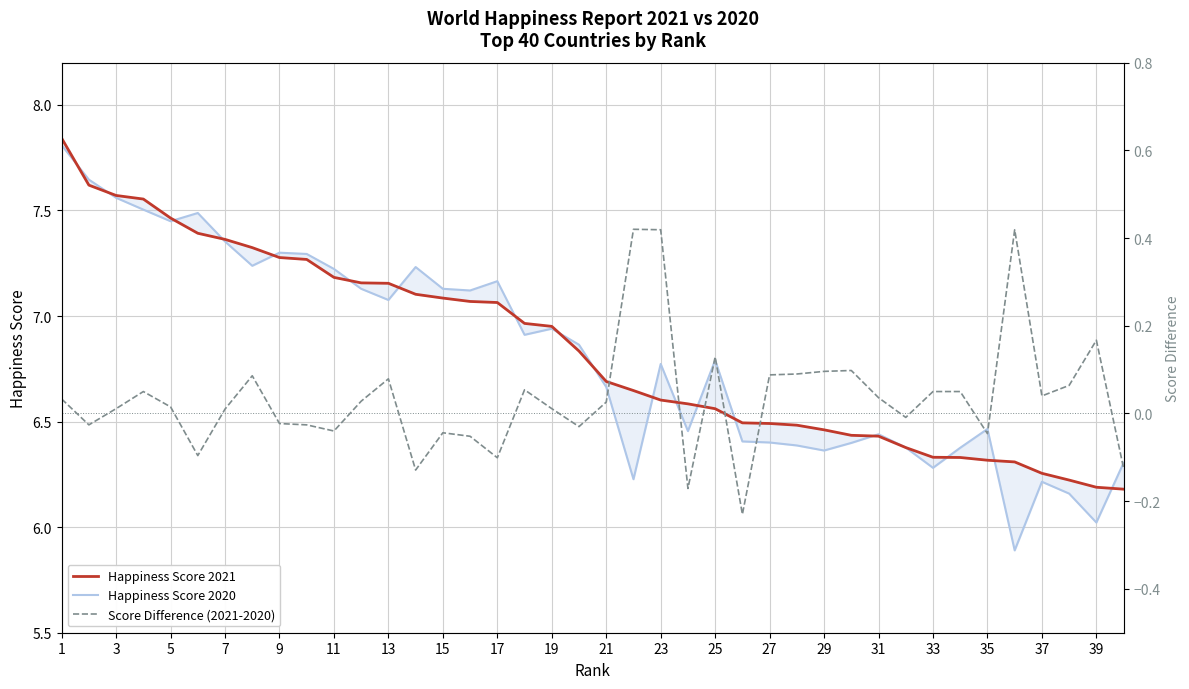

Which category has the highest value in the Happiness Score 2021 series?

1